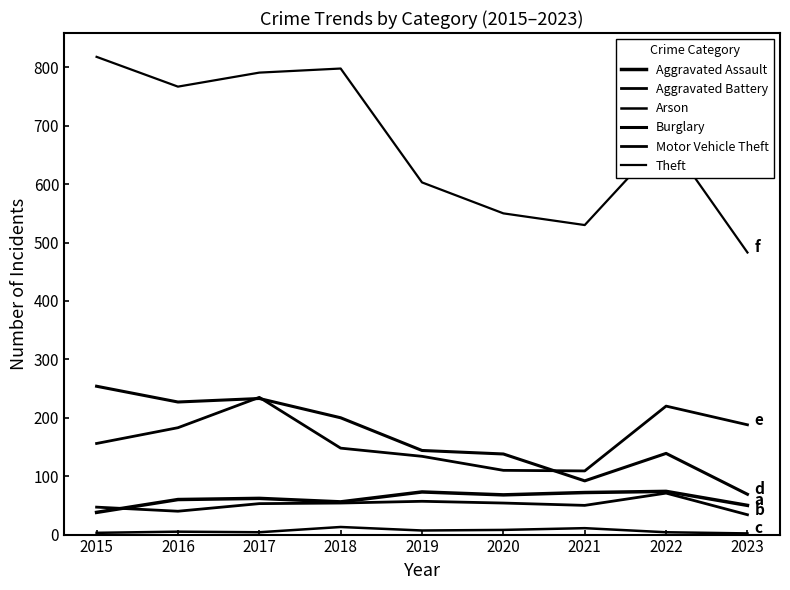

Does the chart display data point markers on the line(s)?

No